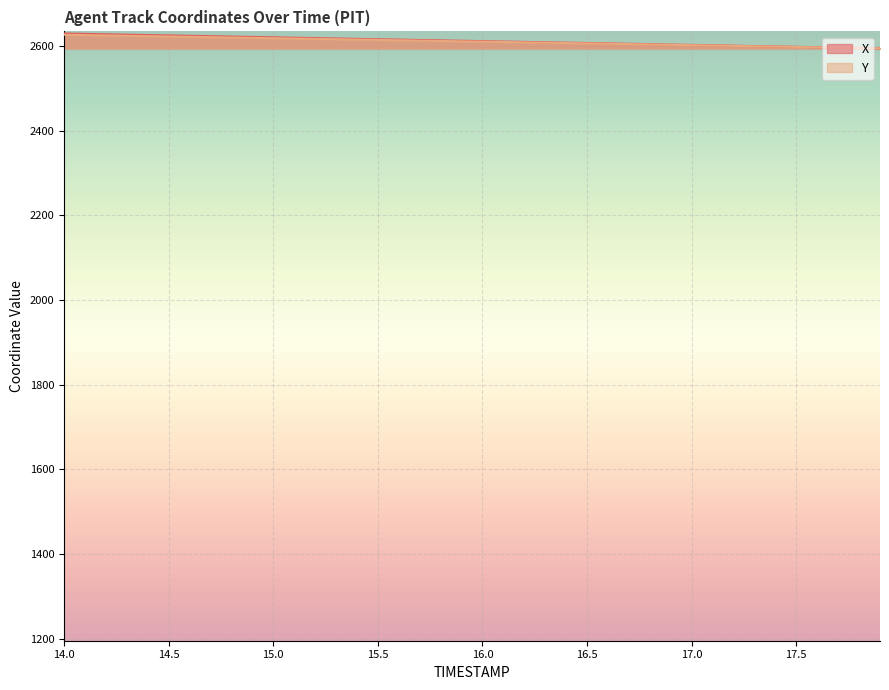

True or false: Y and X cross at least once.

False